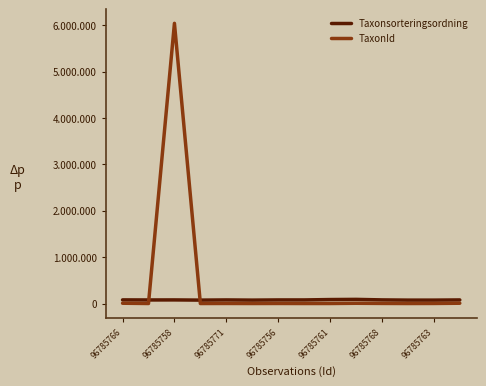

How many times do Taxonsorteringsordning and TaxonId cross each other?

2